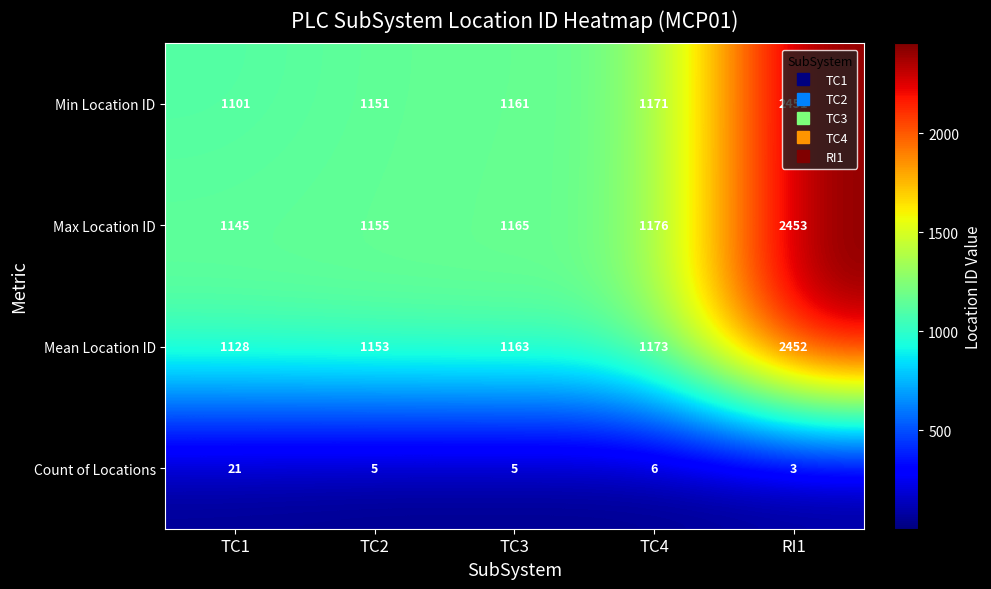

Is it true that Count of Locations equals 3 at RI1?

True